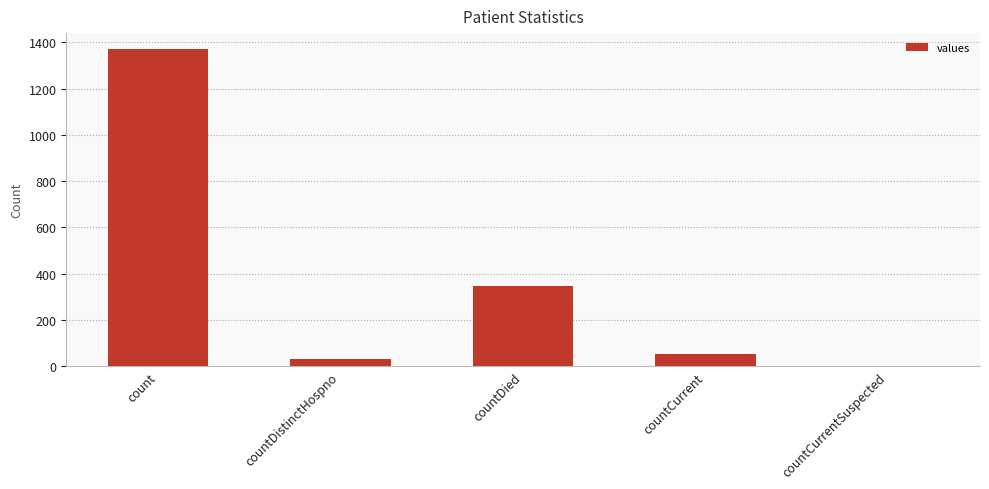

Is it true that the value at count is 1943?

False